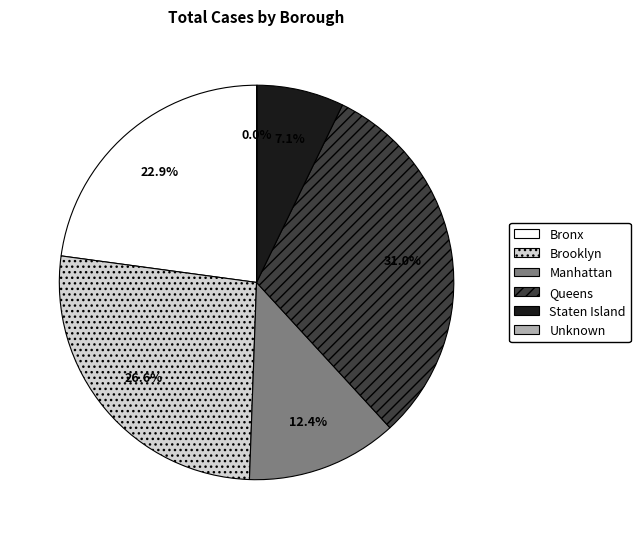

What is the largest slice in the pie chart?

Queens